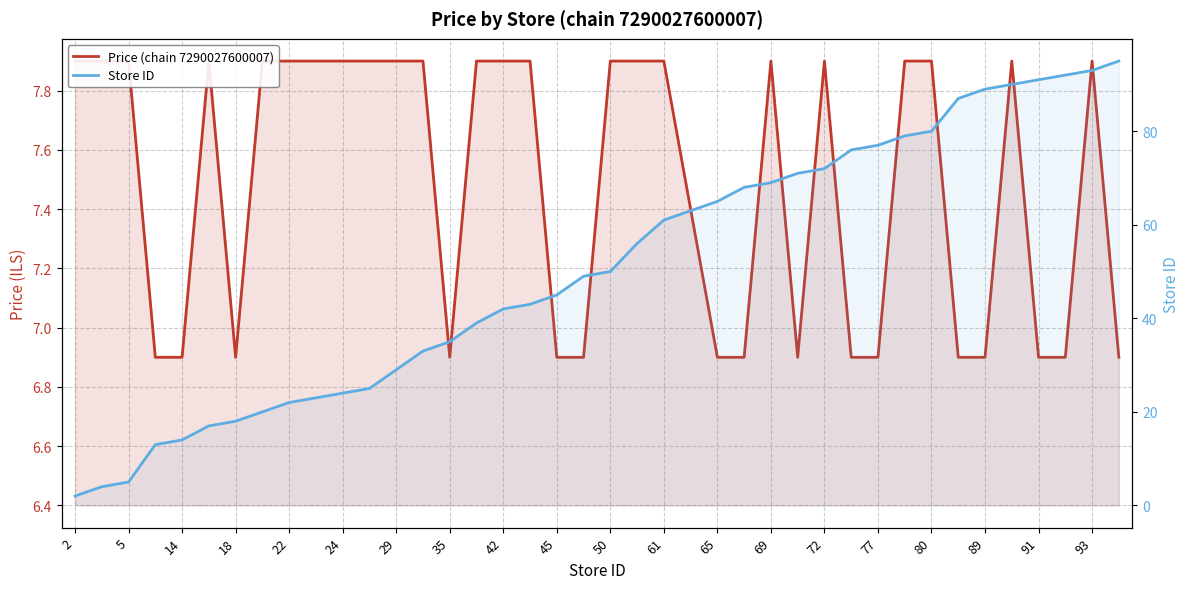

Is it true that Store ID equals 30.4 at 24?

False